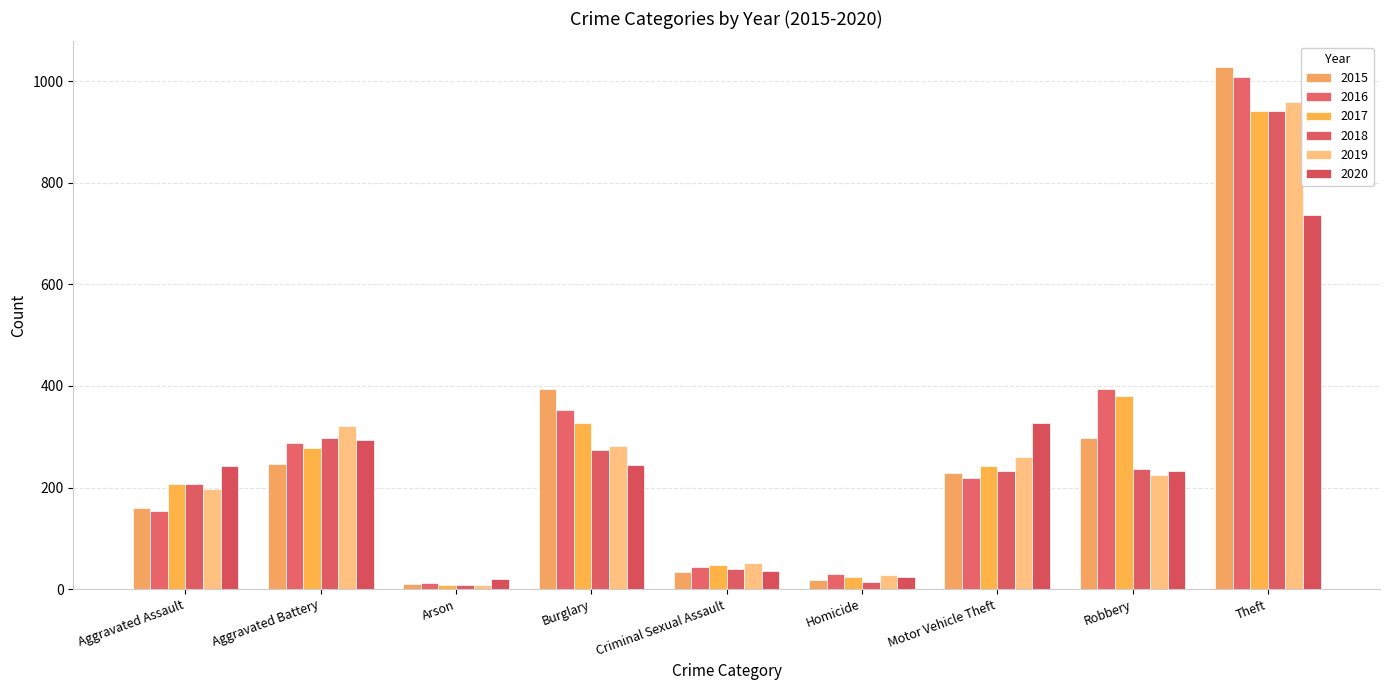

What is the maximum value shown in the chart?

1027